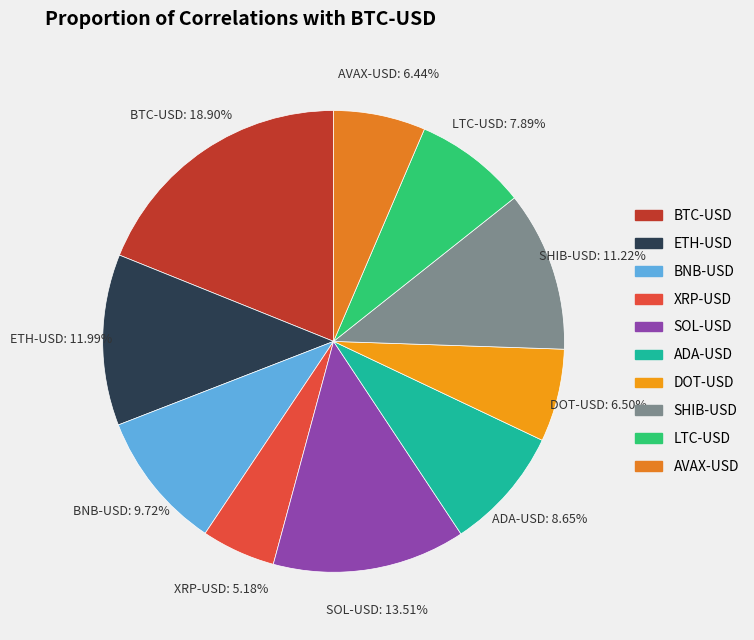

Do AVAX-USD and BTC-USD together represent more than half of the pie?

No